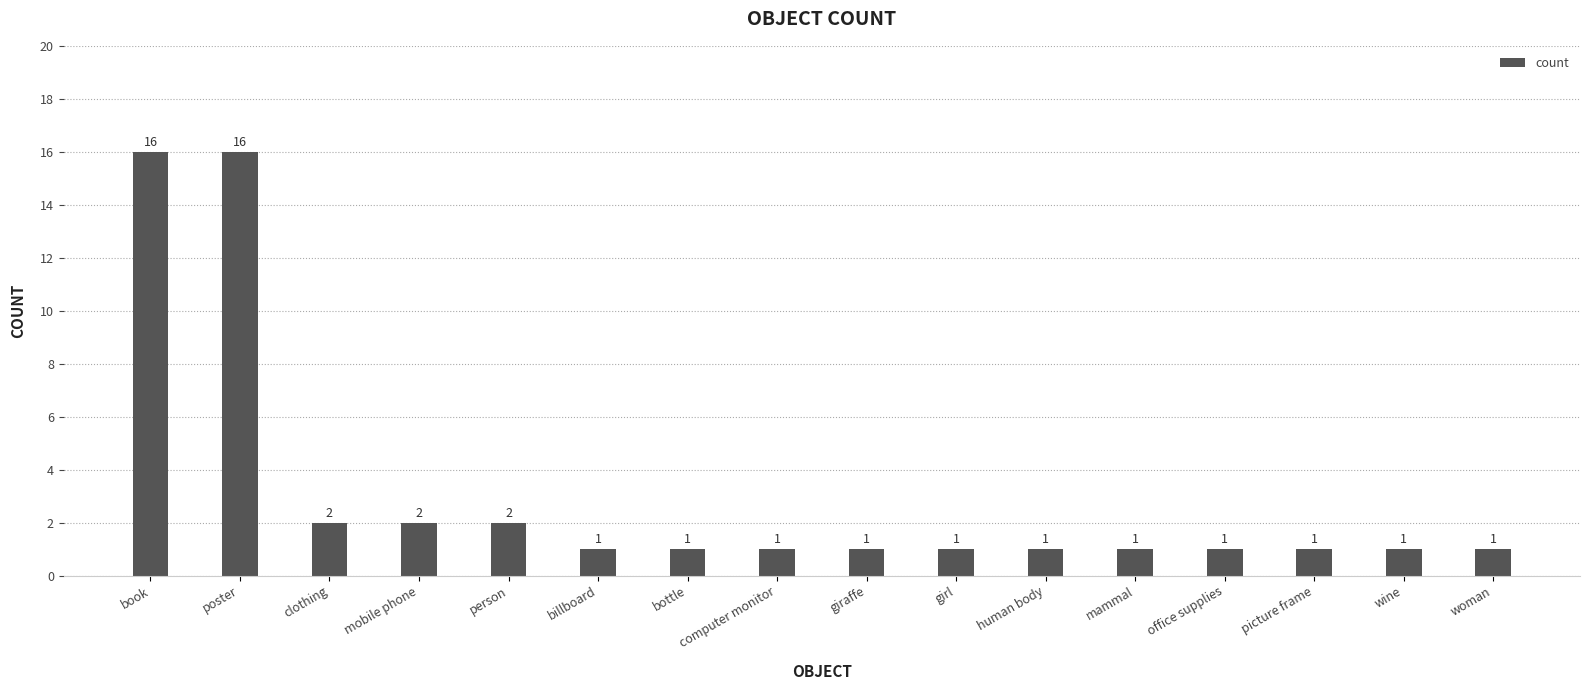

What is the greatest value displayed?

16